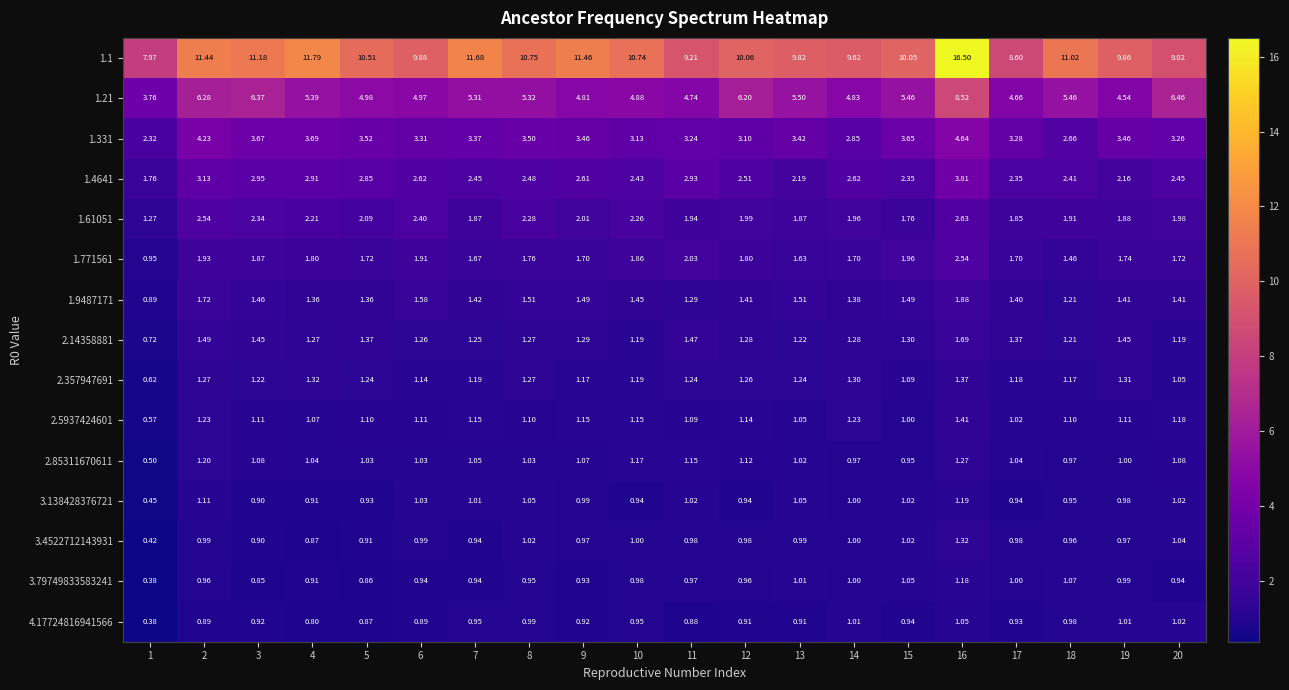

Is the value of 2.14358881 at 9 greater than the value of 2.357947691 at 9?

Yes